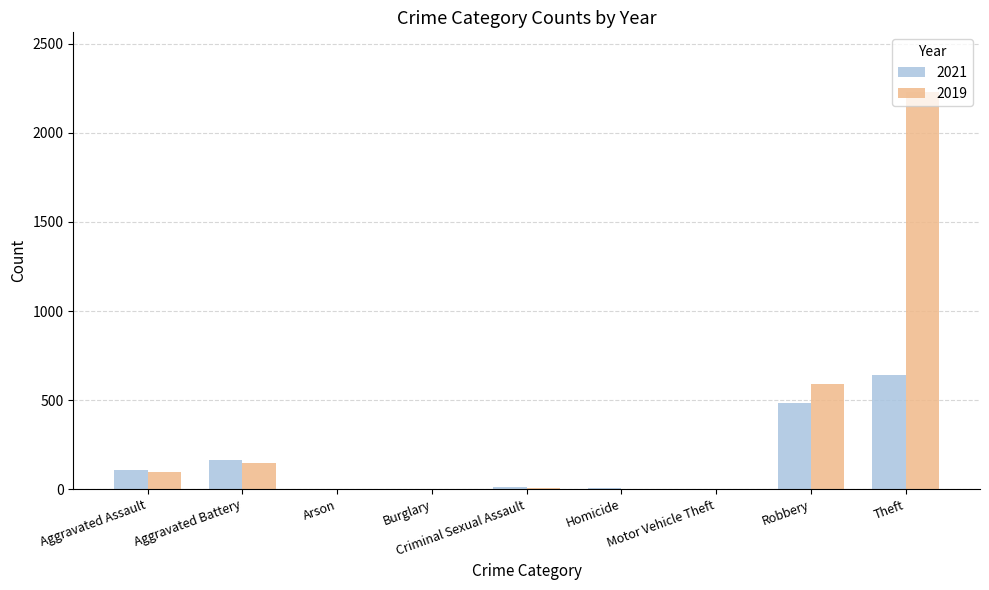

True or false: 2021 has a value of 276 at Aggravated Battery.

False